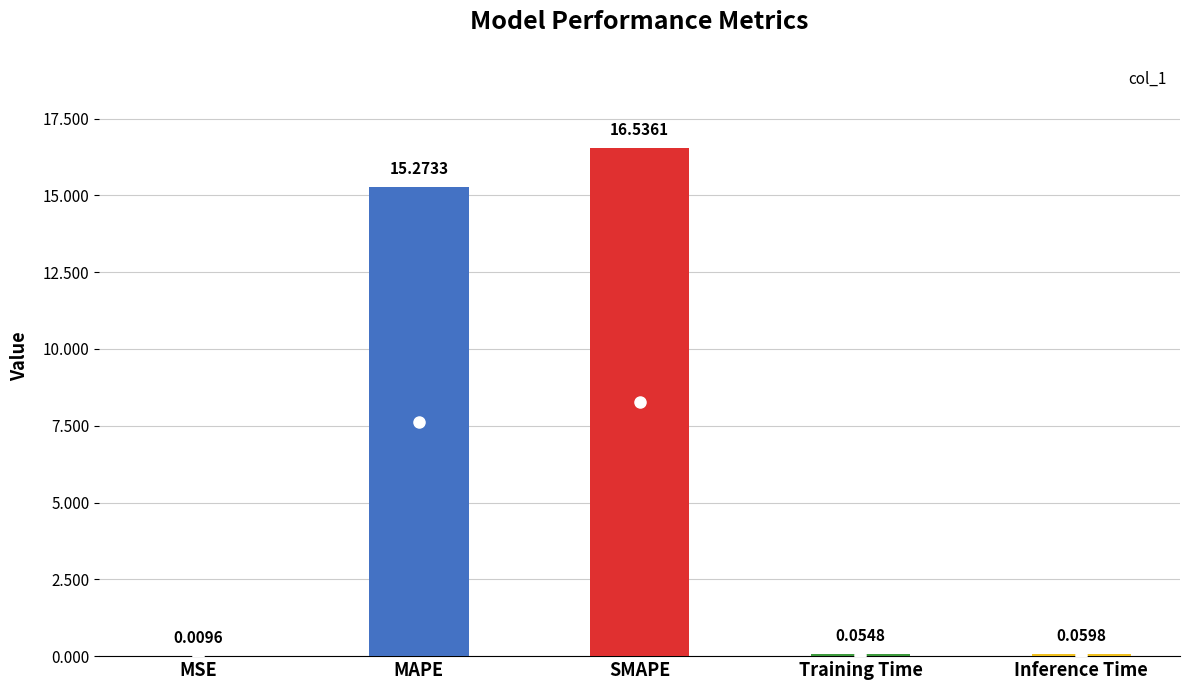

Where is the data nearest to the value 8?

MAPE